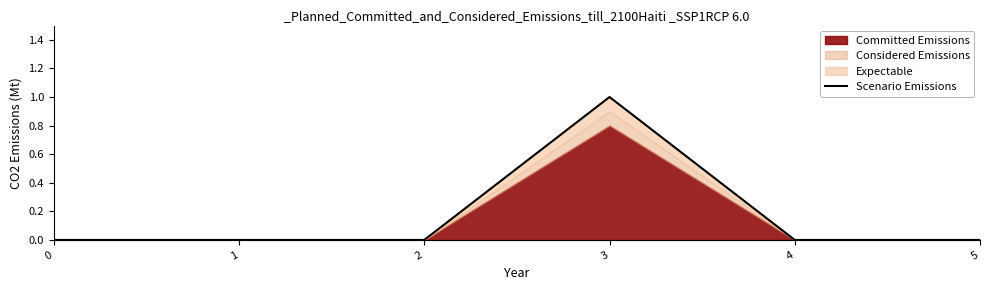

Rank the categories by value from lowest to highest.

0, 1, 2, 4, 5, 3